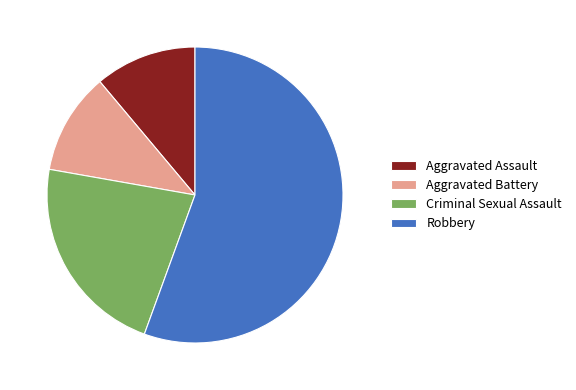

Is the sum of Aggravated Assault and Robbery greater than half?

Yes